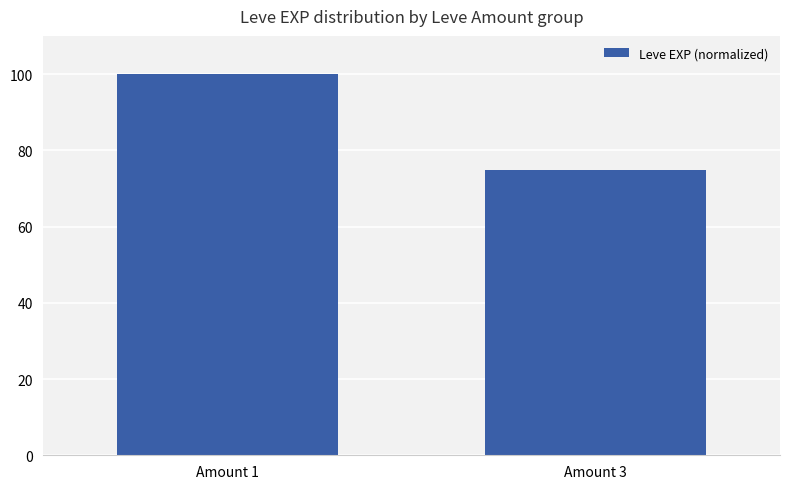

What is the value of the 2nd bar from the left?

74.8